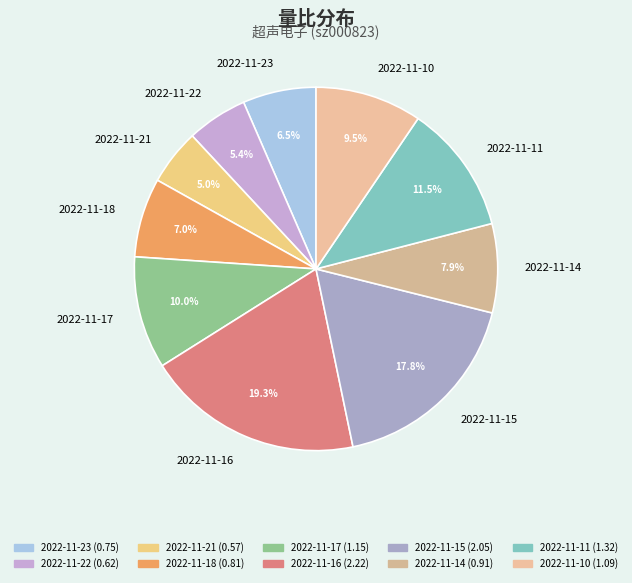

How many slices are in this pie chart?

10